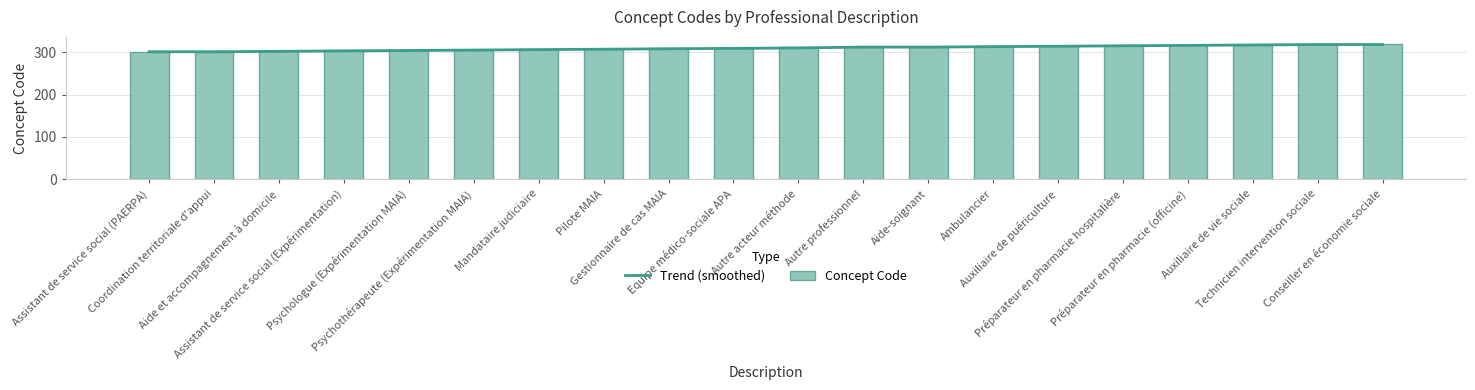

The Concept Code series shows 489 at Conseiller en économie sociale. True or false?

False